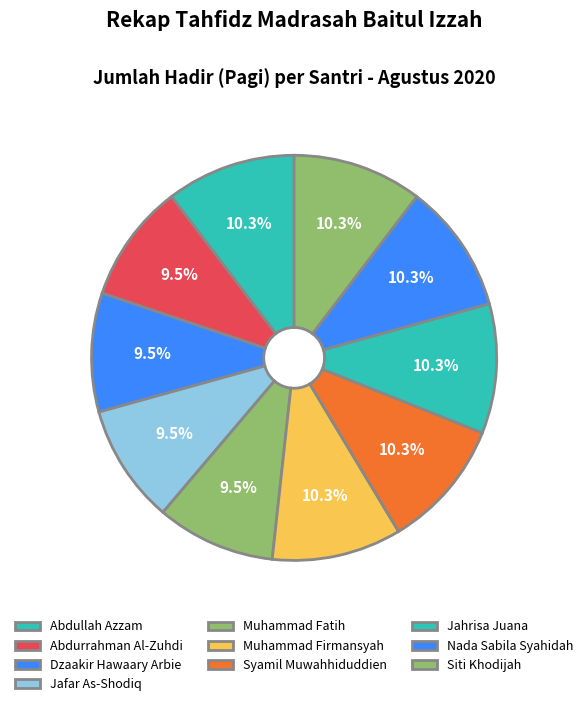

To the nearest percent, what is the difference between the largest and smallest slice percentages?

1%